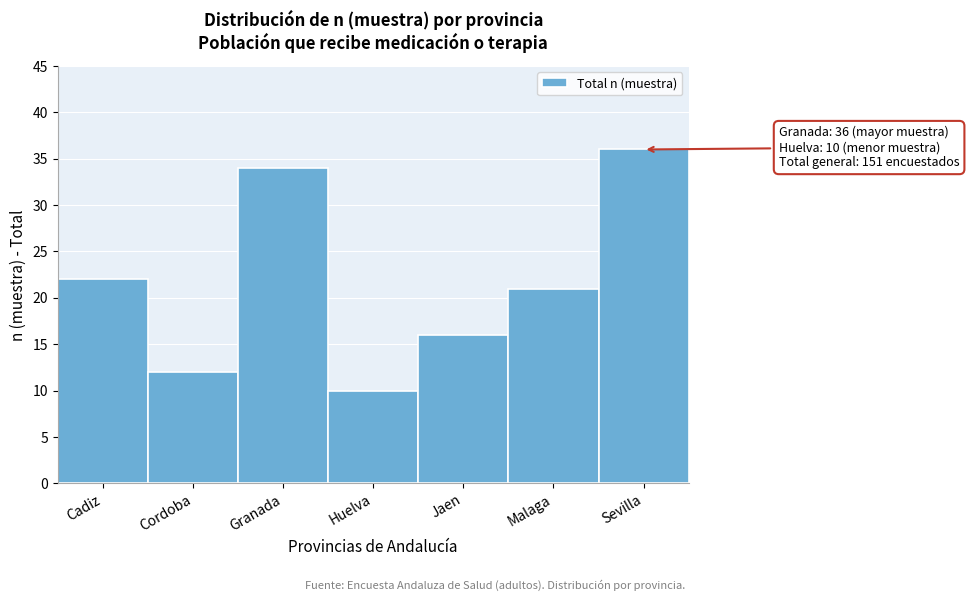

Reading left to right, transcribe all the data shown in this chart.

Cadiz=22	Cordoba=12	Granada=34	Huelva=10	Jaen=16	Malaga=21	Sevilla=36